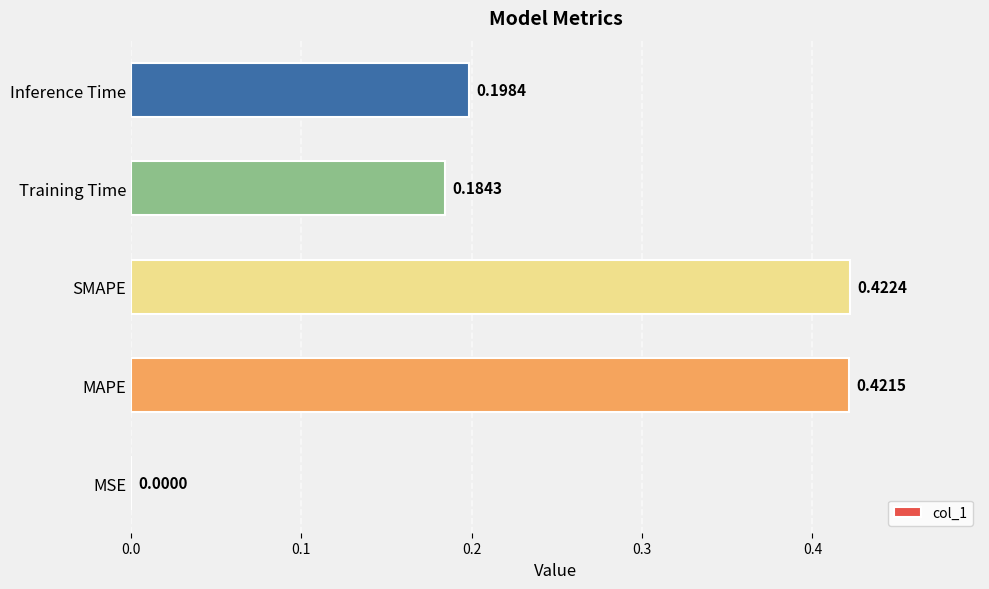

Which has a higher value, Training Time or MAPE?

MAPE